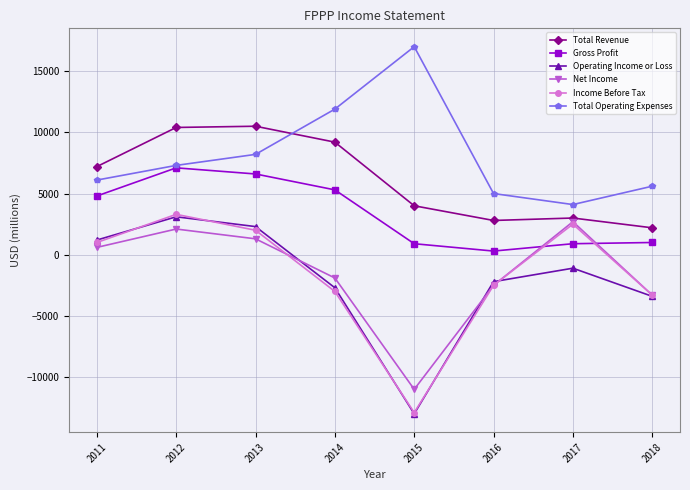

What are all the series names shown in the legend?

Total Revenue, Gross Profit, Operating Income or Loss, Net Income, Income Before Tax, Total Operating Expenses